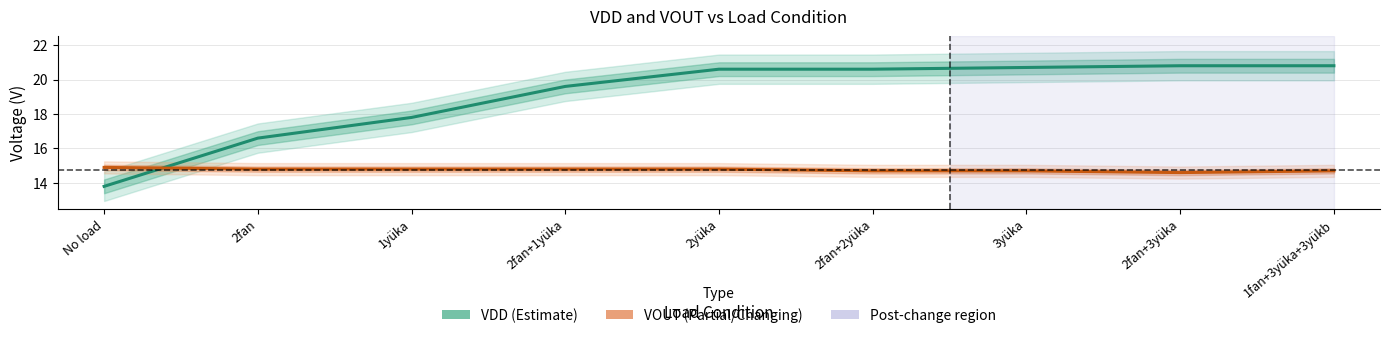

What is the label of the 6th point from the right?

2fan+1yüka